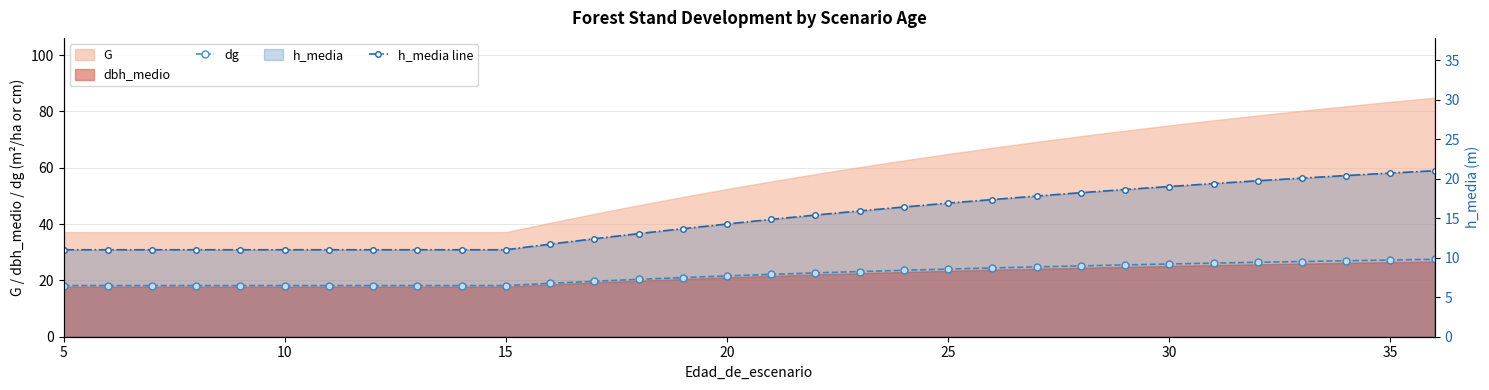

What is the difference between the maximum and minimum values in the dg series?

9.3